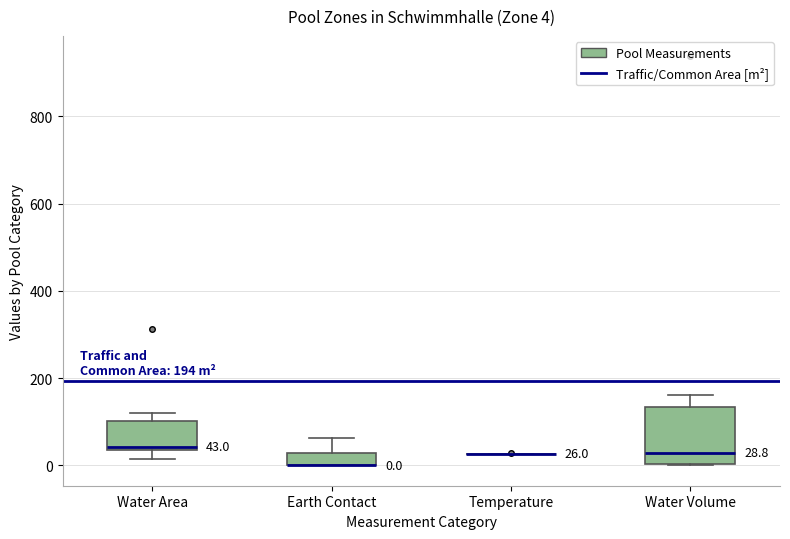

Which box is the tallest, from its lower edge to its upper edge?

Water Volume